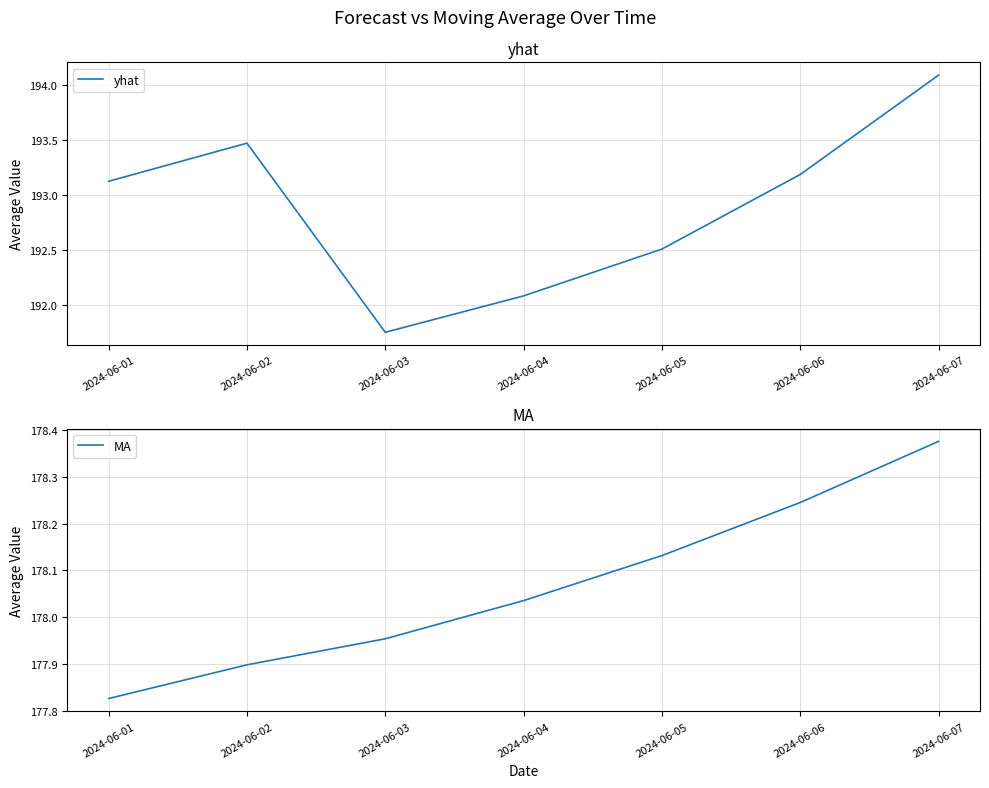

Reading left to right, list all the values displayed in this chart.

yhat: 193.1	193.5	191.7	192.1	192.5	193.2	194.1
MA: 177.8	177.9	178.0	178.0	178.1	178.2	178.4